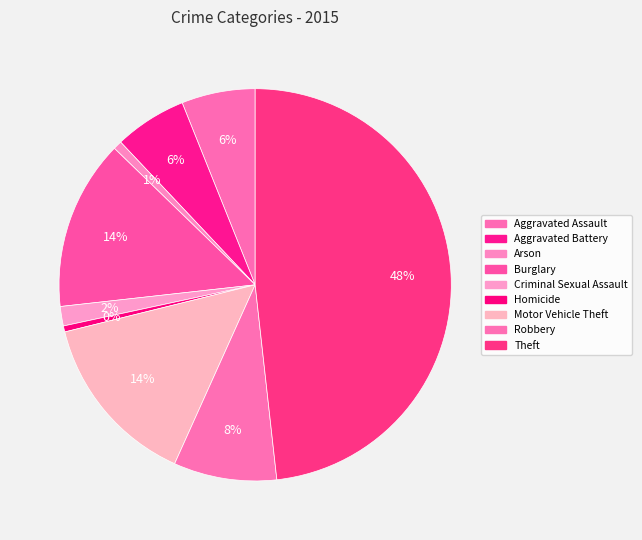

How many slices are in this pie chart?

9